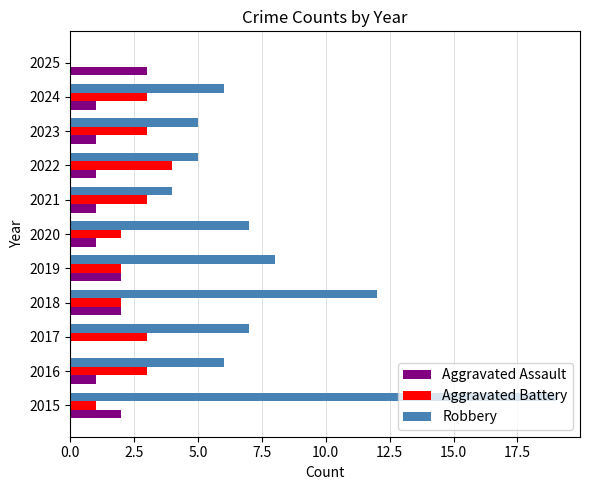

True or false: Aggravated Battery has a value of 2 at 2025.

False